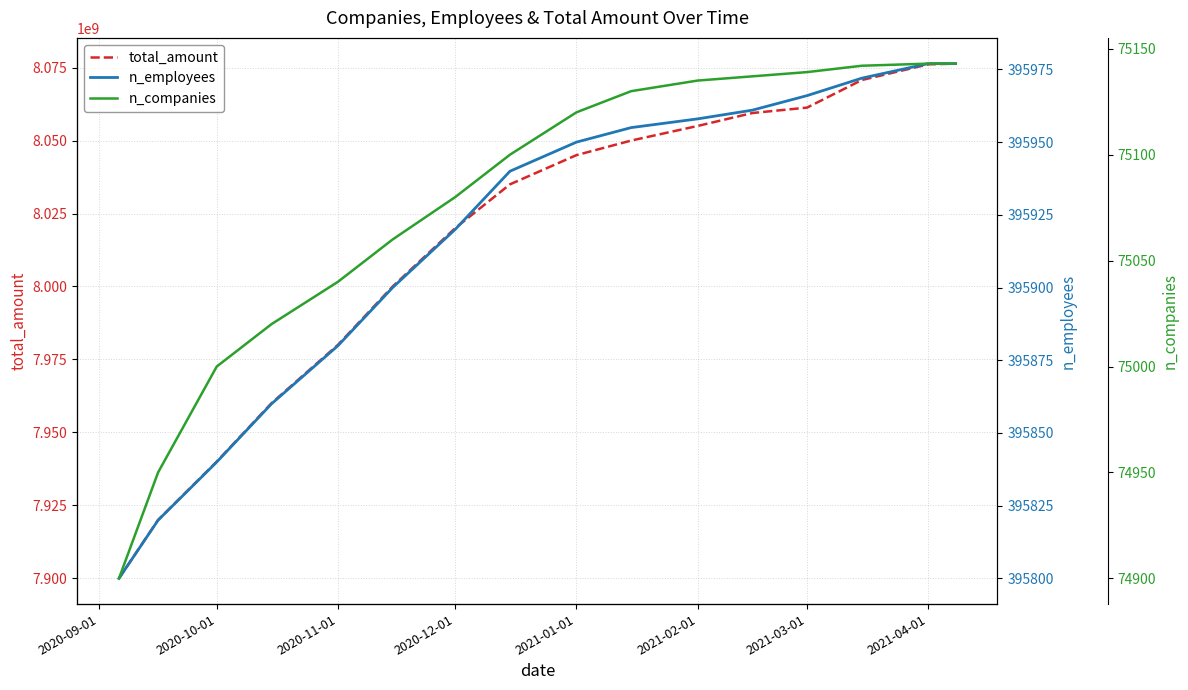

Reading left to right, extract all data points from this chart.

total_amount: 7900000000	7920000000	7940000000	7960000000	7980000000	8000000000	8020000000	8035000000	8045000000	8050000000	8055000000	8059437760	8061296806	8070742712	8076113090	8076360693
n_employees: 395800	395820	395840	395860	395880	395900	395920	395940	395950	395955	395958	395961	395966	395972	395977	395977
n_companies: 74900	74950	75000	75020	75040	75060	75080	75100	75120	75130	75135	75137	75139	75142	75143	75143